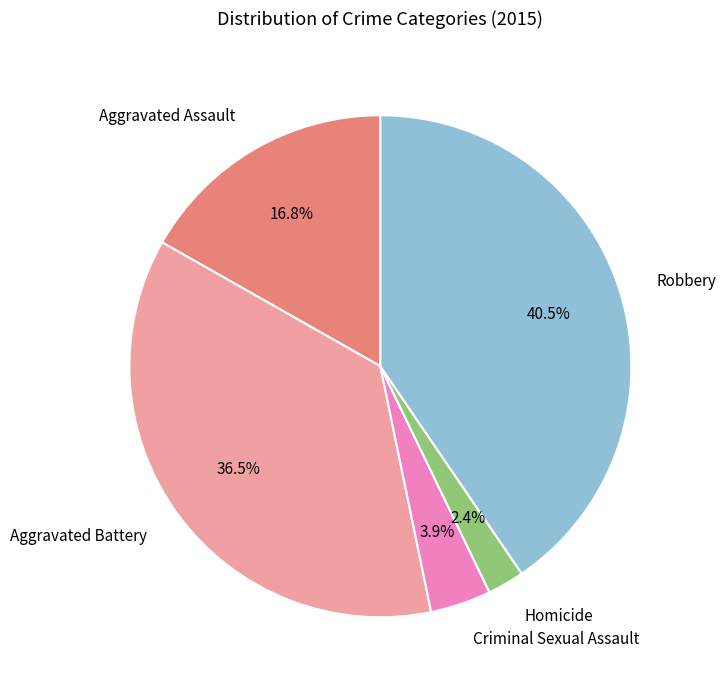

Which slice is the largest?

Robbery